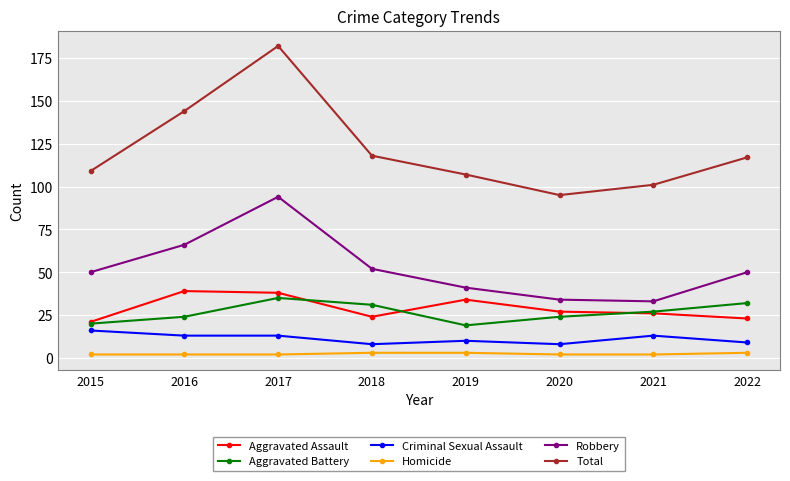

What is the total value across all series at 2021?

202